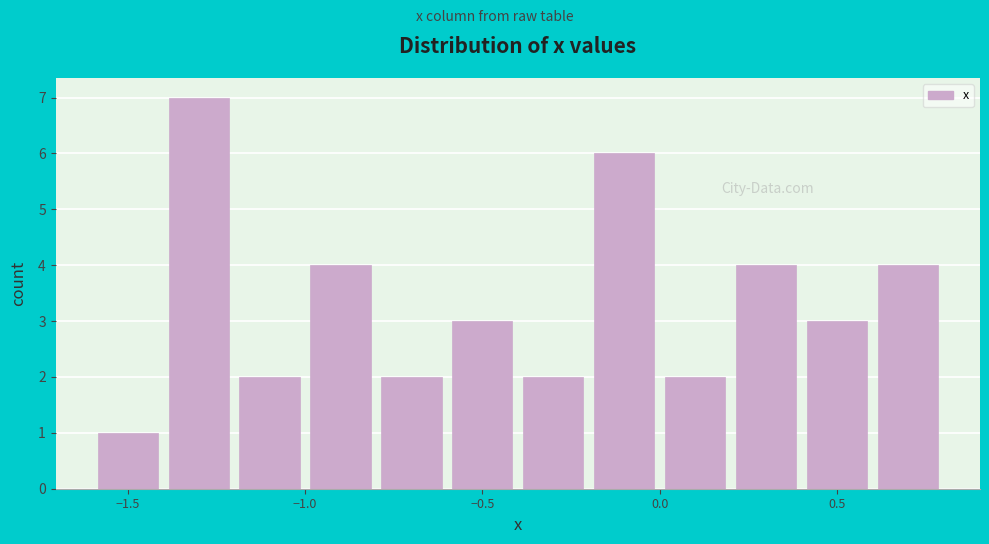

Reading left to right, transcribe this chart: for each bar, give the range it covers on the x-axis and its height. The values are not printed on the chart, so give them approximately, as read against the axis.

-1.6 to -1.4: 1
-1.4 to -1.2: 7
-1.2 to -1.0: 2
-1.0 to -0.8: 4
-0.8 to -0.6: 2
-0.6 to -0.4: 3
-0.4 to -0.2: 2
-0.2 to 0.0: 6
0.0 to 0.2: 2
0.2 to 0.4: 4
0.4 to 0.6: 3
0.6 to 0.8: 4